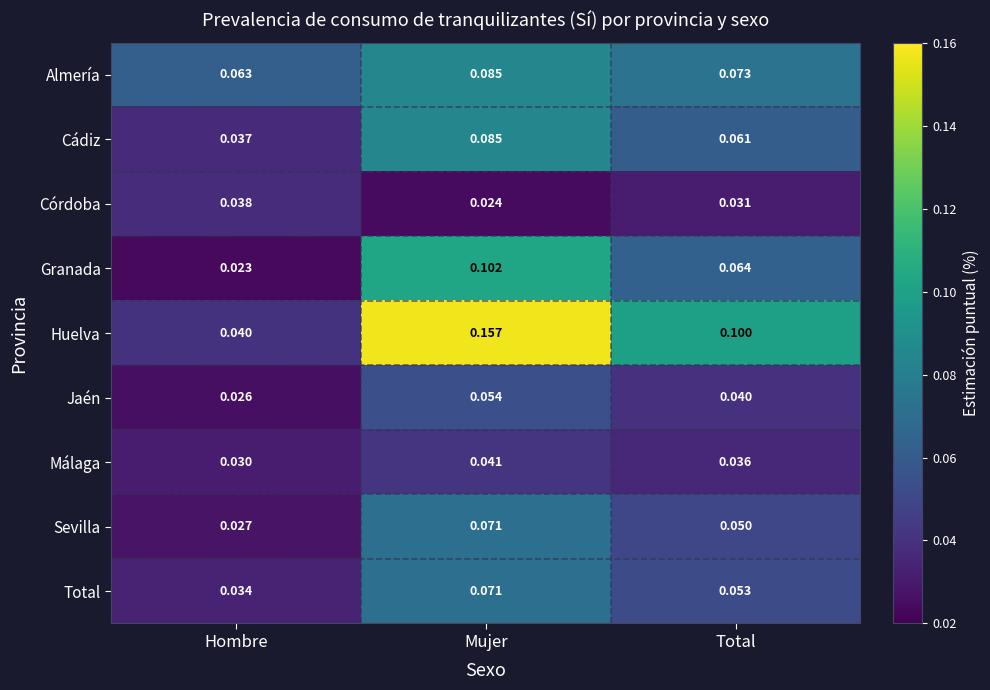

Between Hombre and Mujer, which series saw the biggest shift?

Huelva